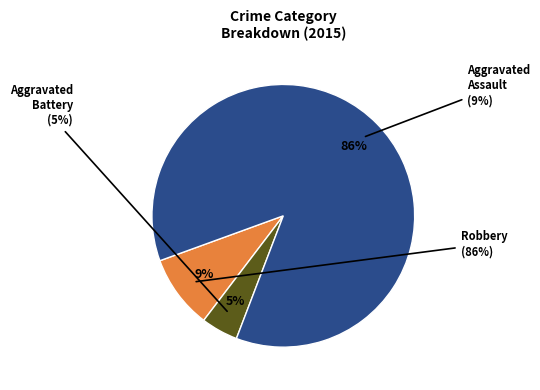

True or false: Criminal Sexual Assault accounts for 16% of the total.

False